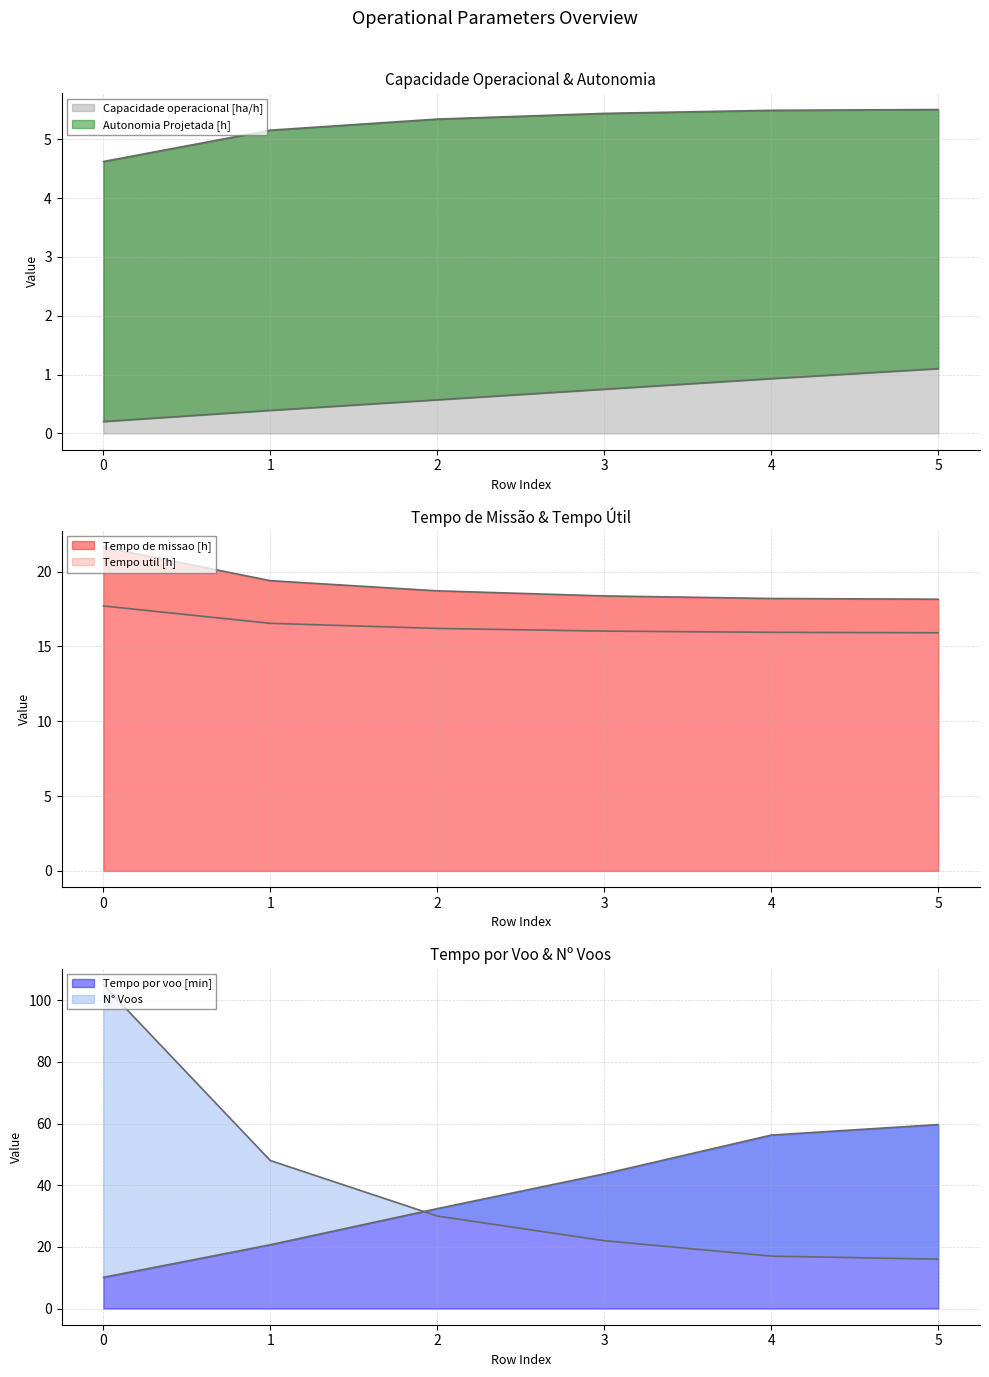

Reading left to right, extract all data points from this chart.

Capacidade operacional [ha/h]: 0=4.6	1=5.2	2=5.3	3=5.4	4=5.5	5=5.5
Tempo de missao [h]: 0=21.6	1=19.4	2=18.7	3=18.4	4=18.2	5=18.1
Tempo util [h]: 0=17.7	1=16.5	2=16.2	3=16.0	4=15.9	5=15.9
Tempo por voo [min]: 0=10.1	1=20.7	2=32.4	3=43.7	4=56.2	5=59.7
Autonomia Projetada [h]: 0=0.2	1=0.4	2=0.6	3=0.8	4=0.9	5=1.1
N° Voos: 0=105.0	1=48.0	2=30.0	3=22.0	4=17.0	5=16.0